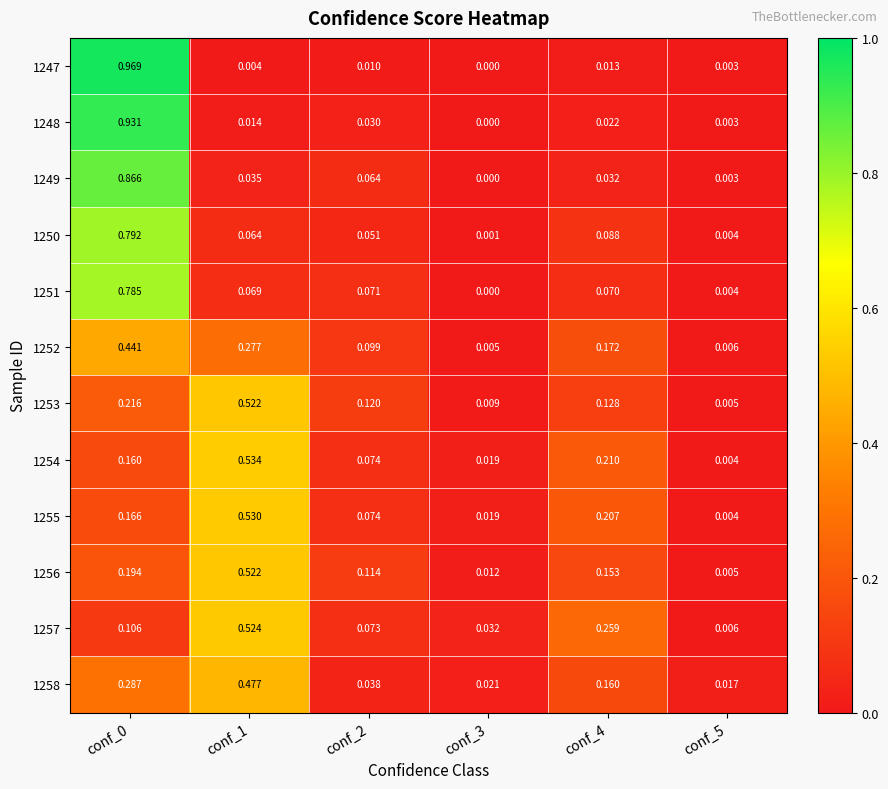

Which series has the largest total across all categories?

1254